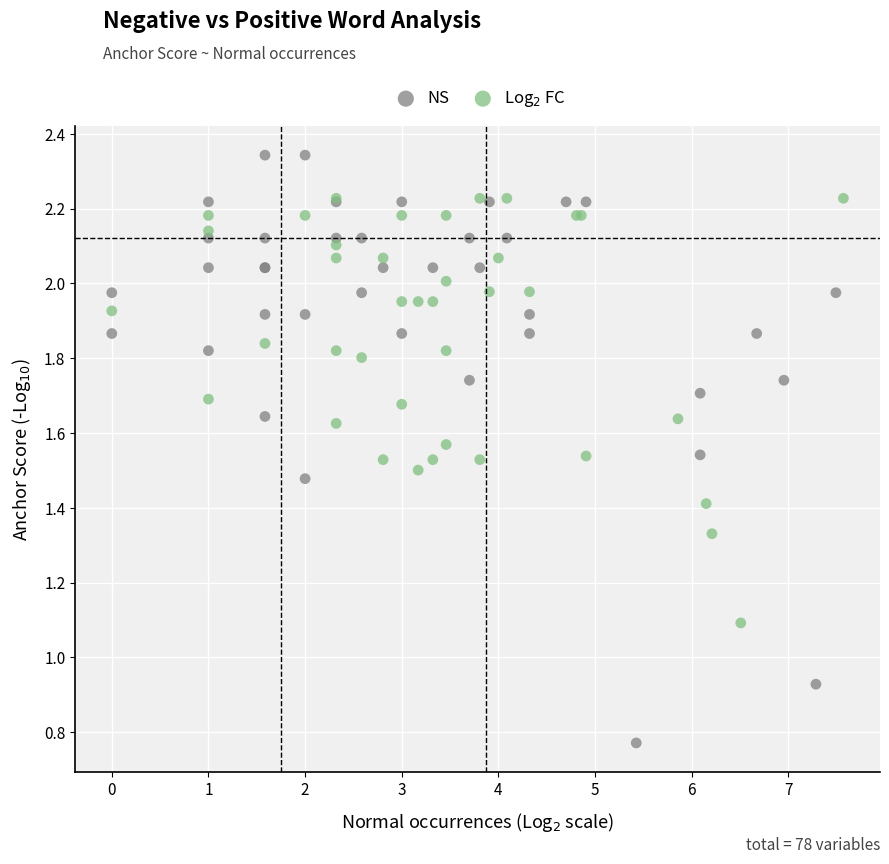

Which series reaches the maximum Y coordinate?

NS